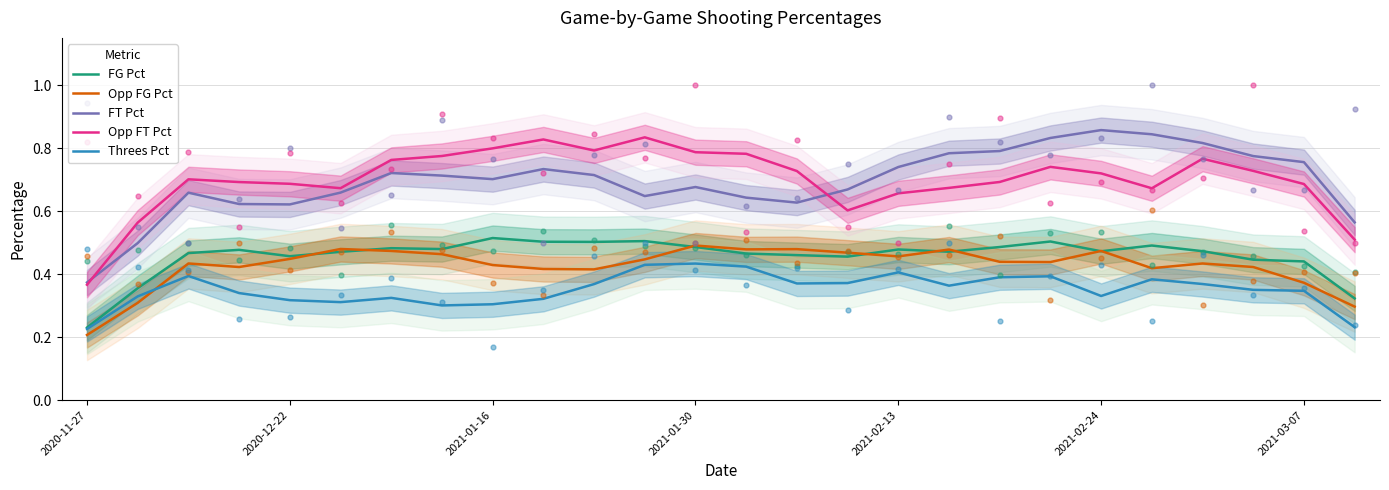

Which series reaches the minimum Y coordinate?

Opp FG Pct